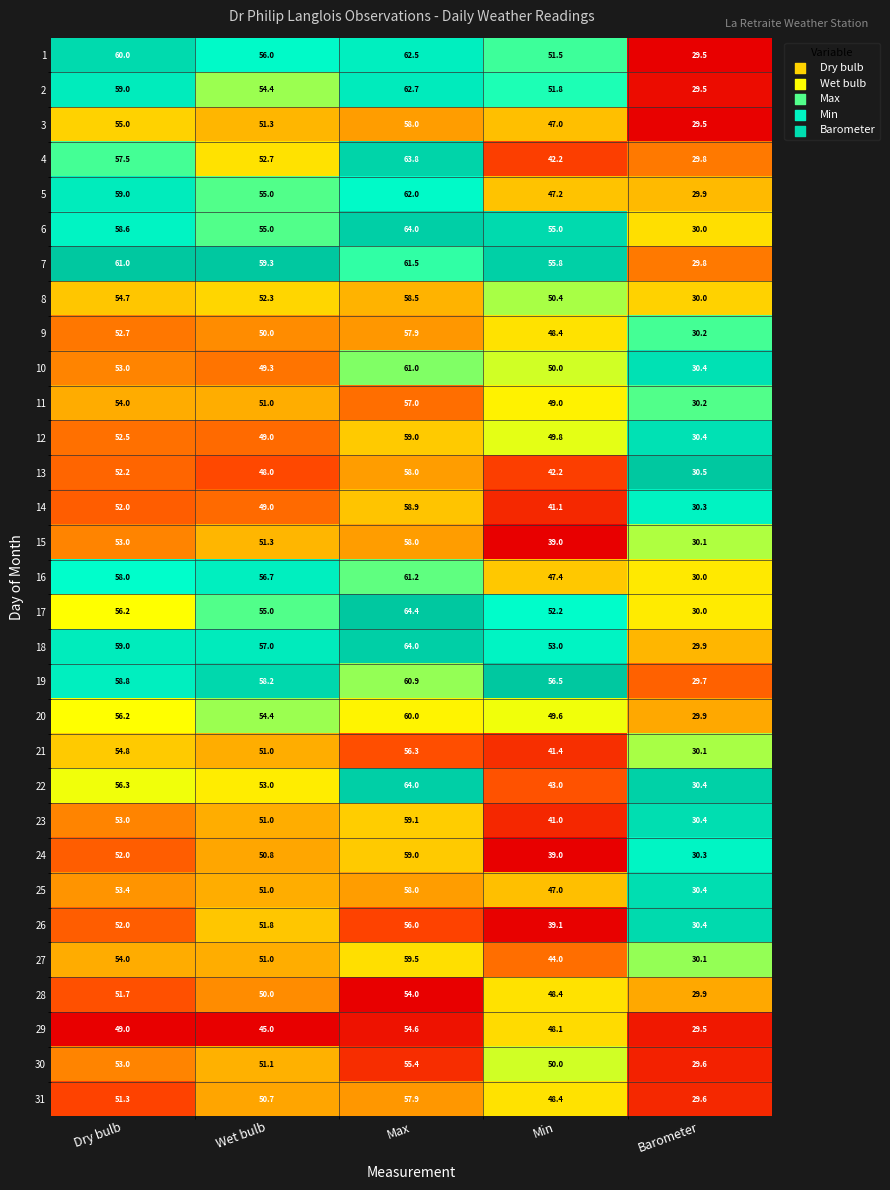

What is the difference between the maximum and minimum values in the 29 series?

25.1